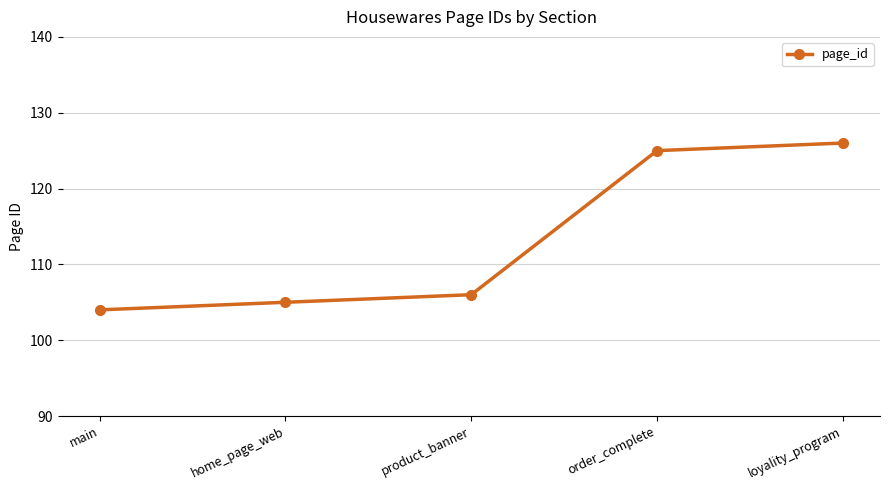

What is the label of the 3rd point from the right?

product_banner